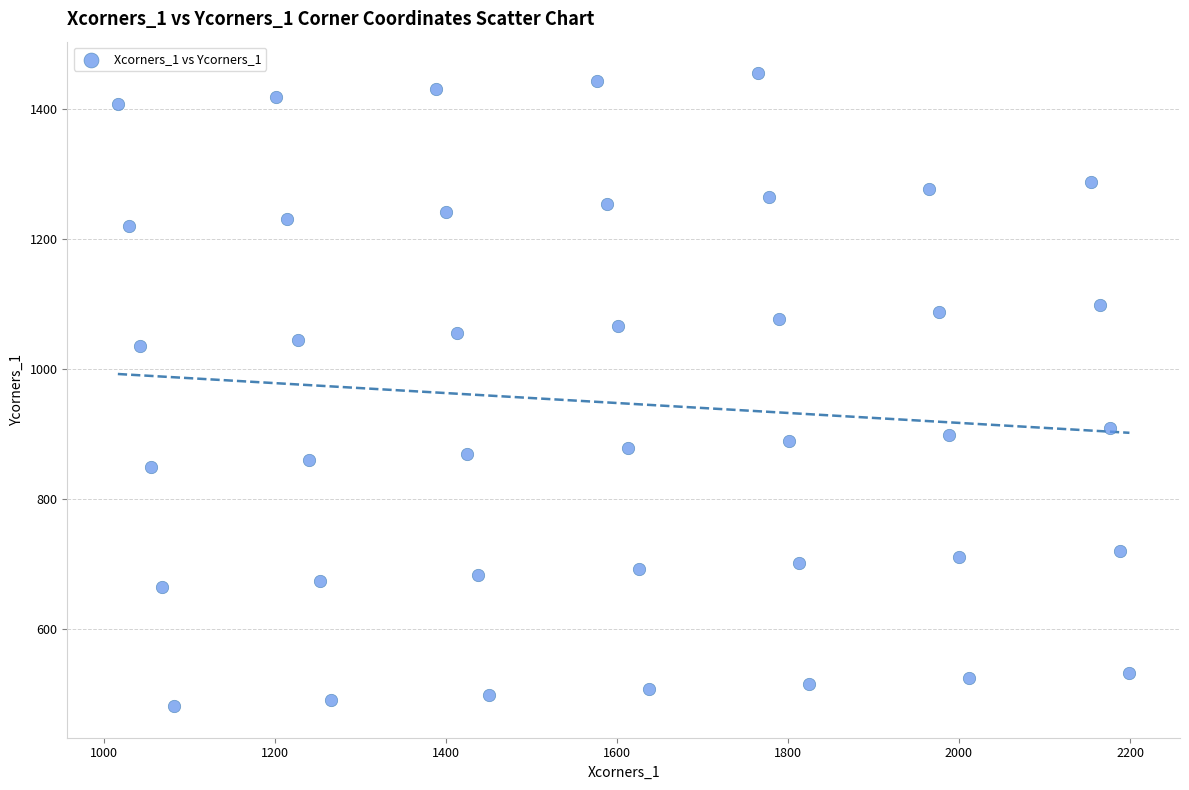

What is the range of X values (max minus min)?

1182.6